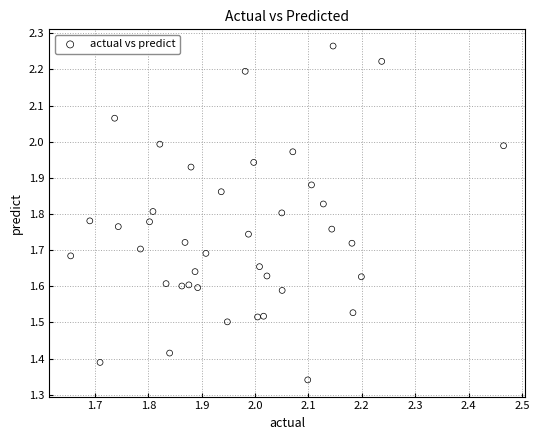

What is the range of X values (max minus min)?

0.8